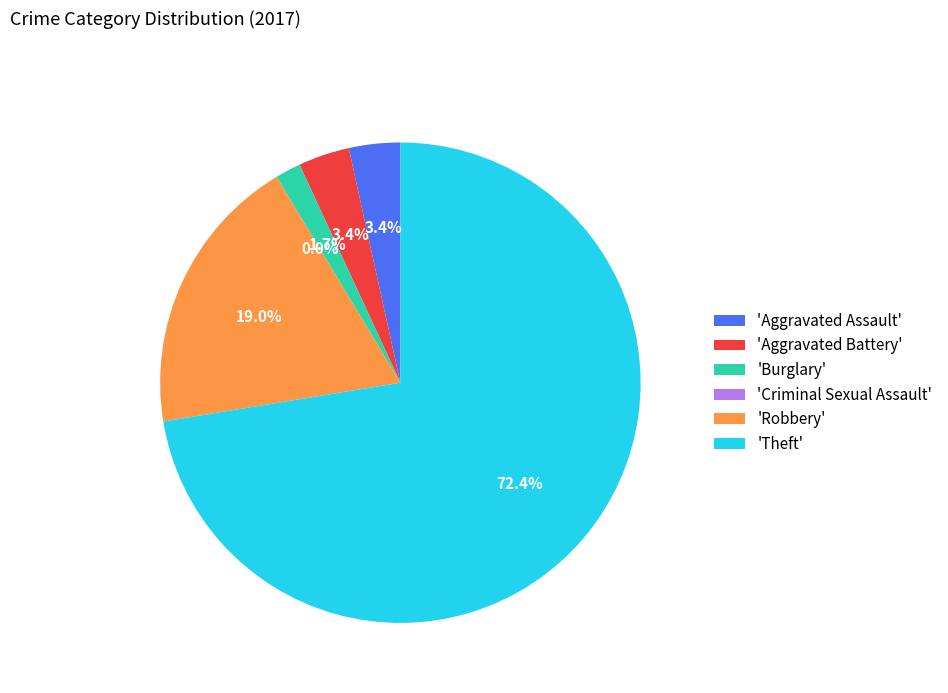

What percentage is the Theft slice, to the nearest percent?

72%